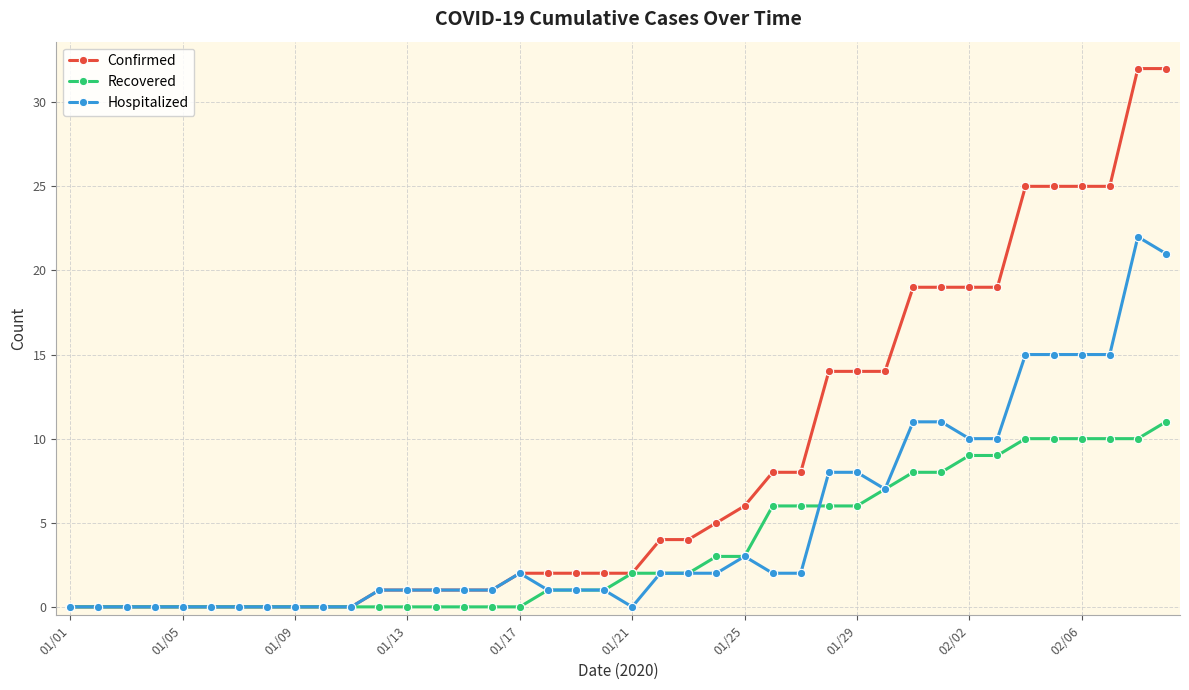

List the series in order of their overall mean, highest first.

Confirmed, Hospitalized, Recovered